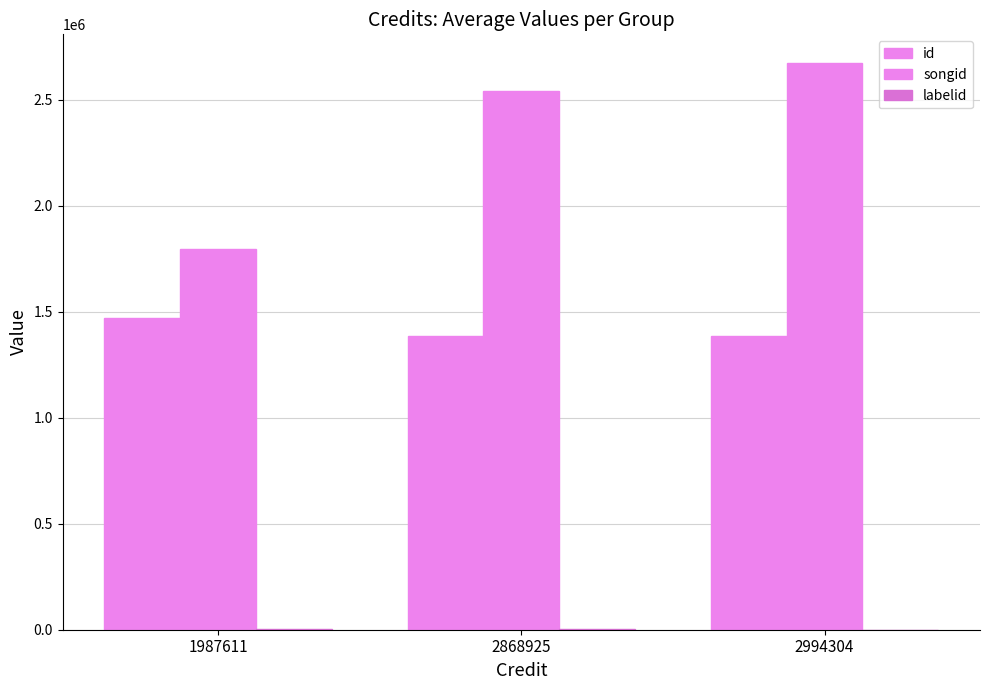

What is the value of the id bar at the 2nd from the left?

1385189.0